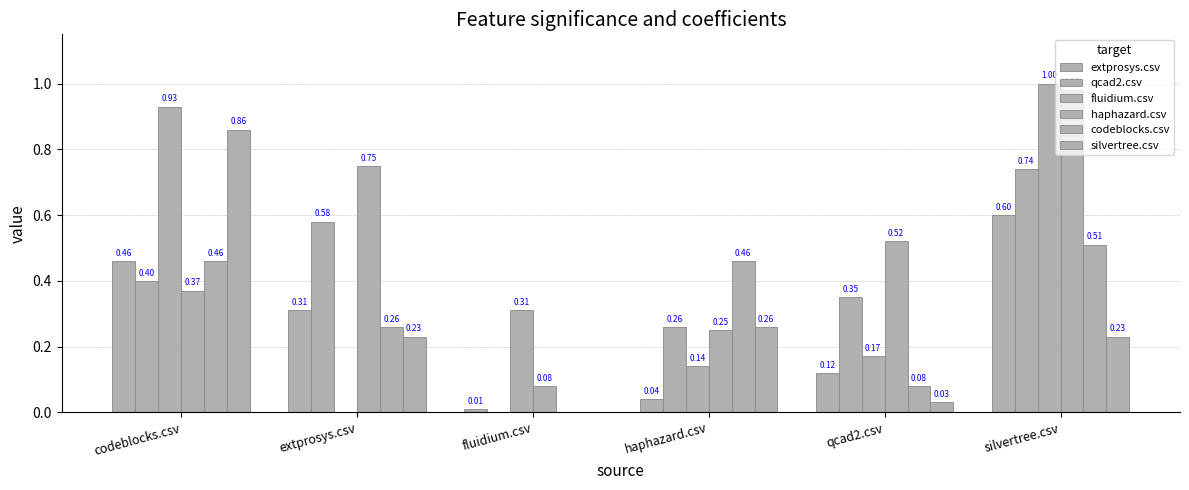

Which series has the largest range (max minus min)?

fluidium.csv